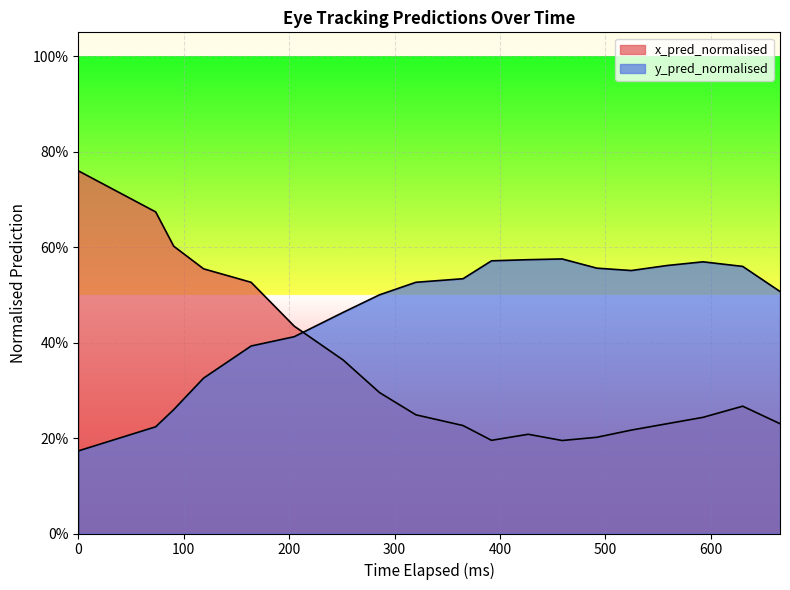

What is the maximum value shown in the chart?

0.8